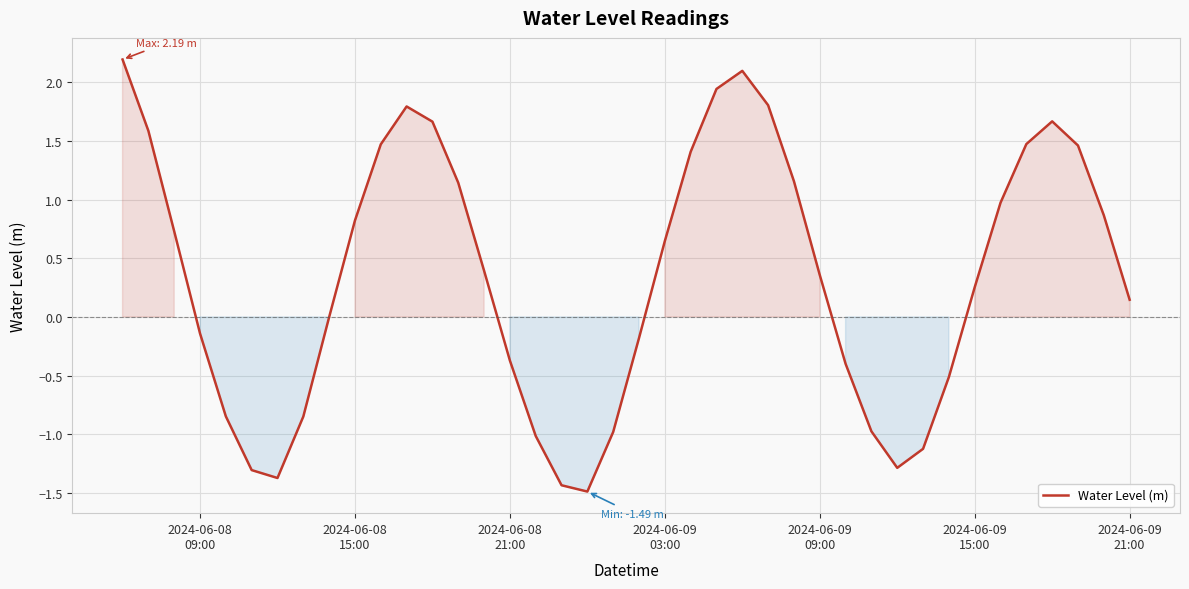

Does the chart have visible grid lines?

Yes